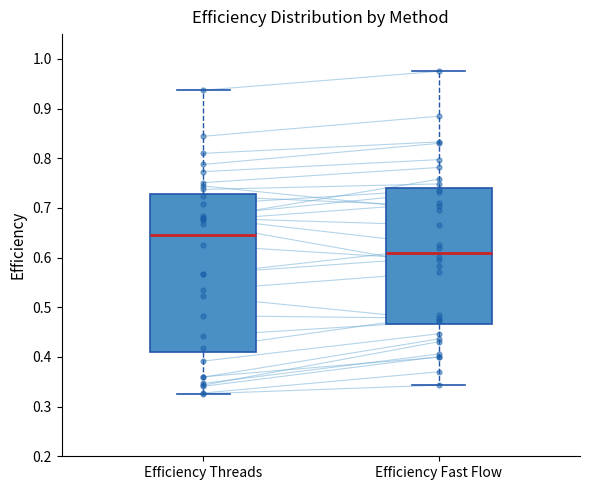

Where is the upper edge of the box for Efficiency Threads on the y-axis? The values are not printed on the chart, so give them approximately, as read against the axis.

0.73